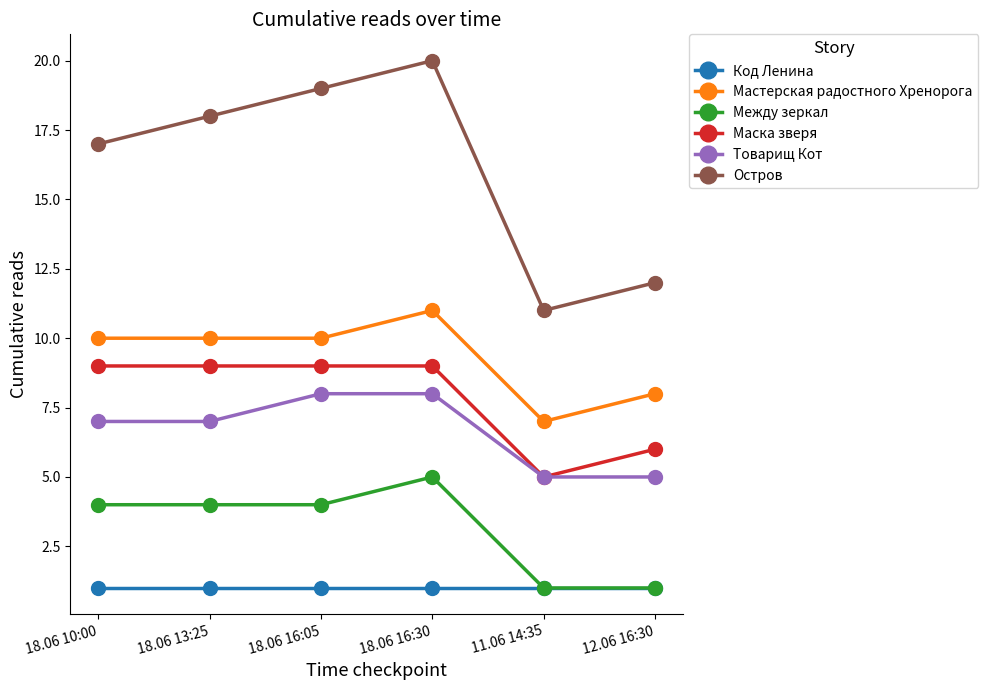

How many lines are shown in the chart?

6